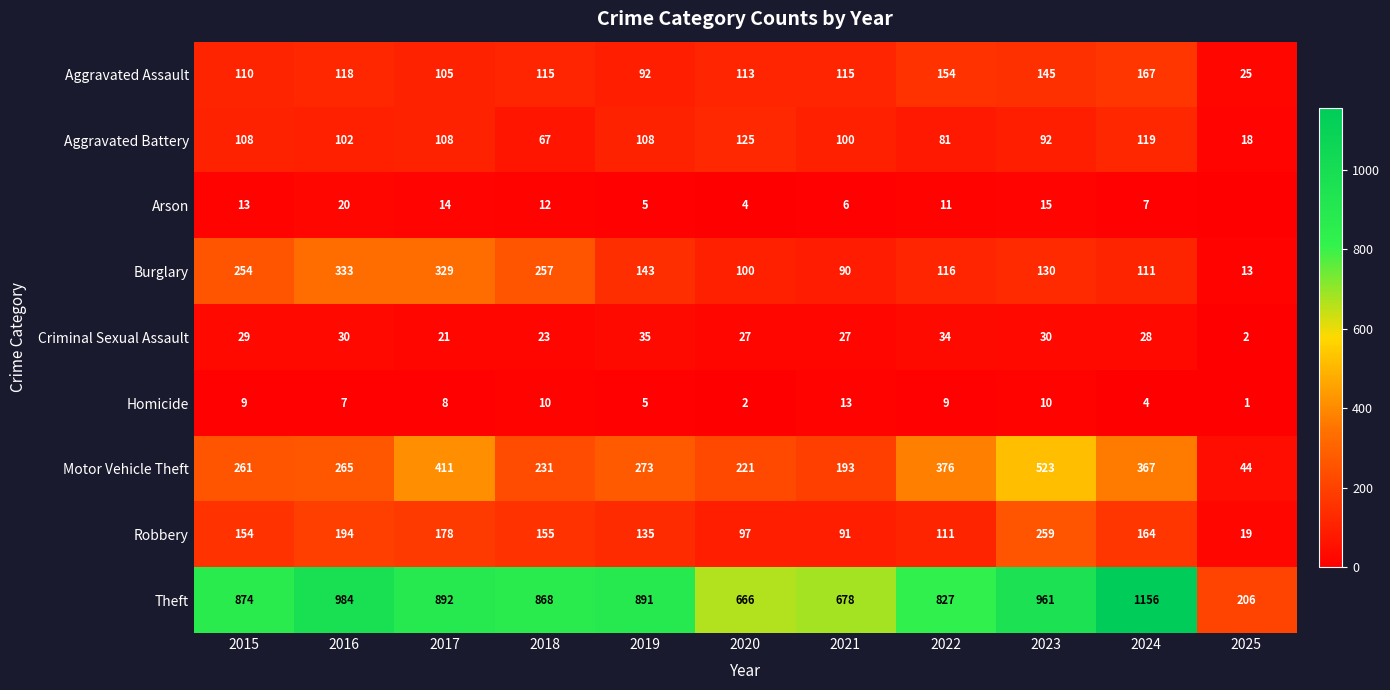

What is the difference between the maximum and second lowest values in the Criminal Sexual Assault series?

14